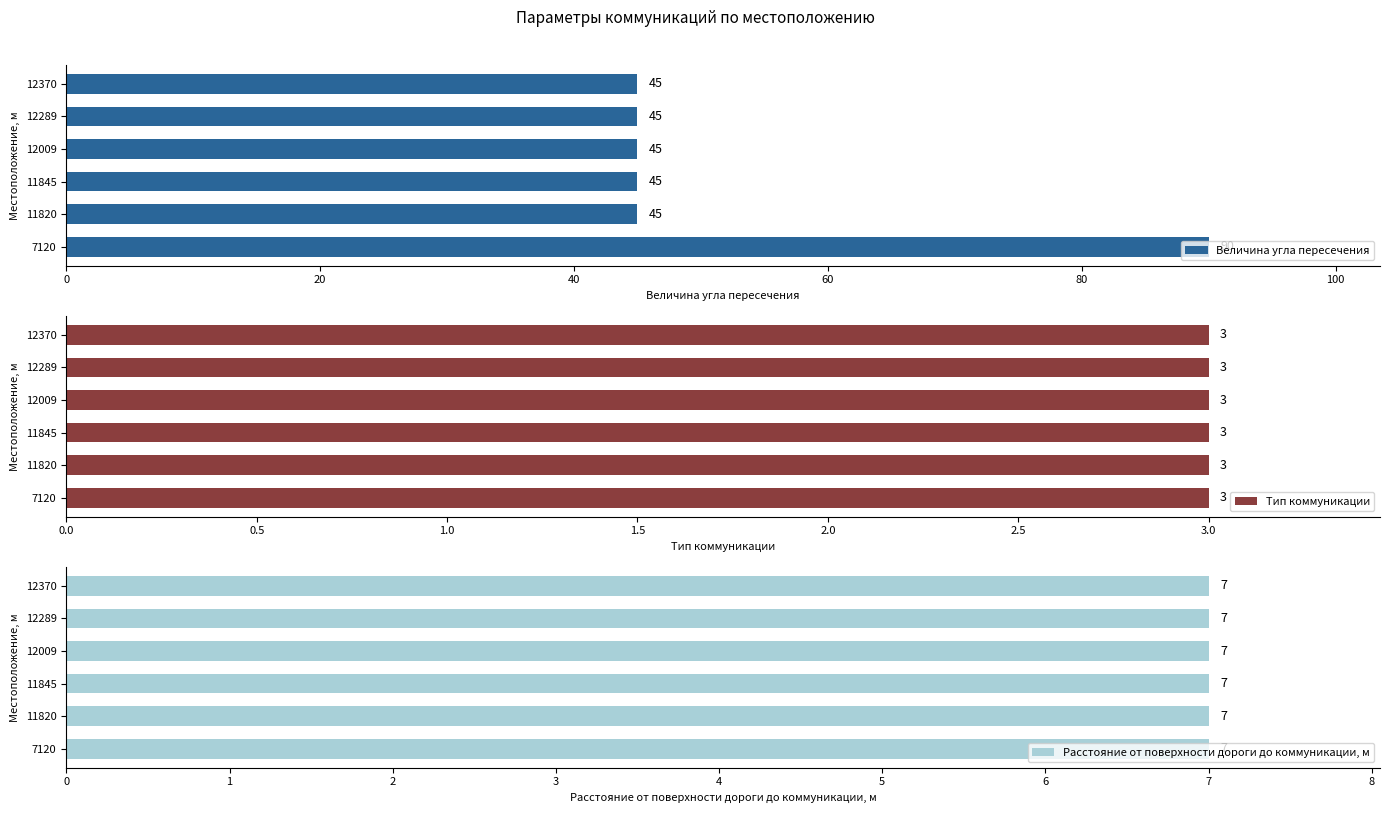

The value of Величина угла пересечения at 12009 is 45. True or false?

True